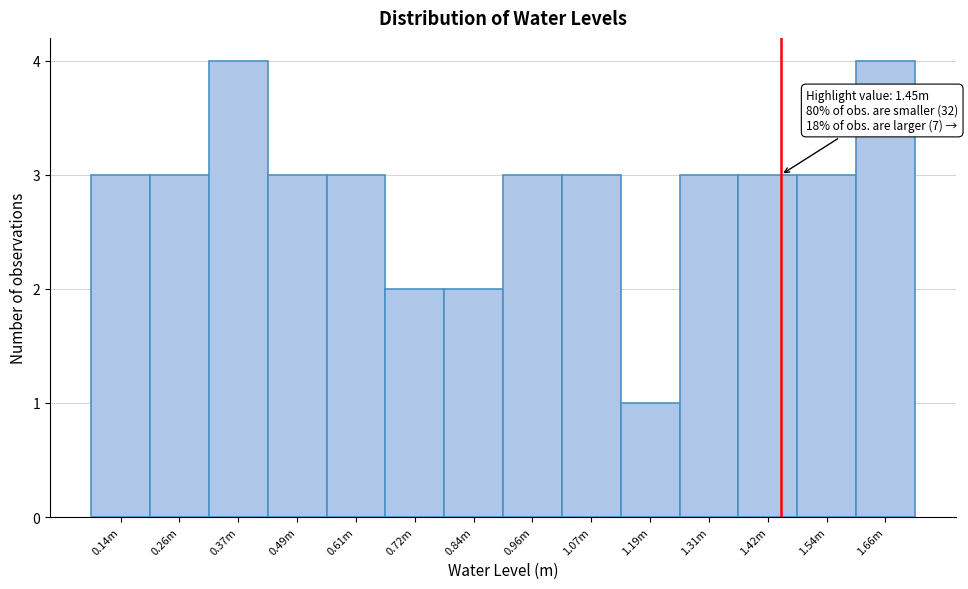

Reading left to right, extract all data points from this chart.

0.14m=3	0.26m=3	0.37m=4	0.49m=3	0.61m=3	0.72m=2	0.84m=2	0.96m=3	1.07m=3	1.19m=1	1.31m=3	1.42m=3	1.54m=3	1.66m=4